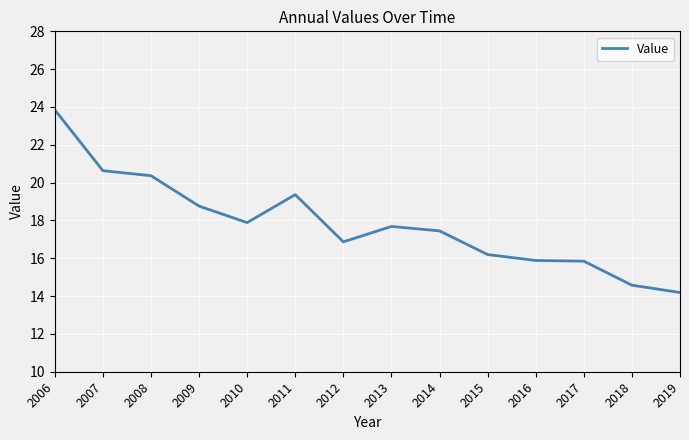

Is it true that the value at 2010 is 17.9?

True